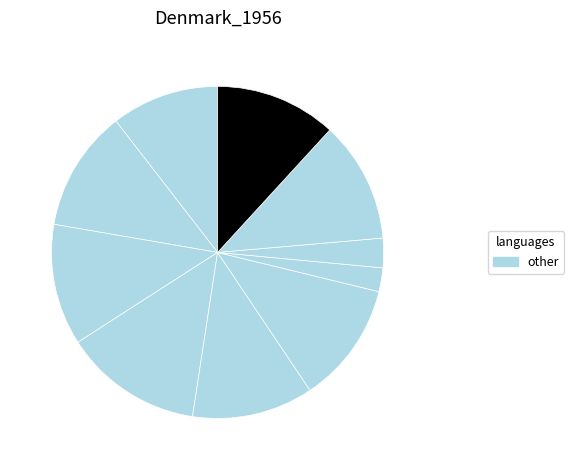

How many slices are in this pie chart?

10